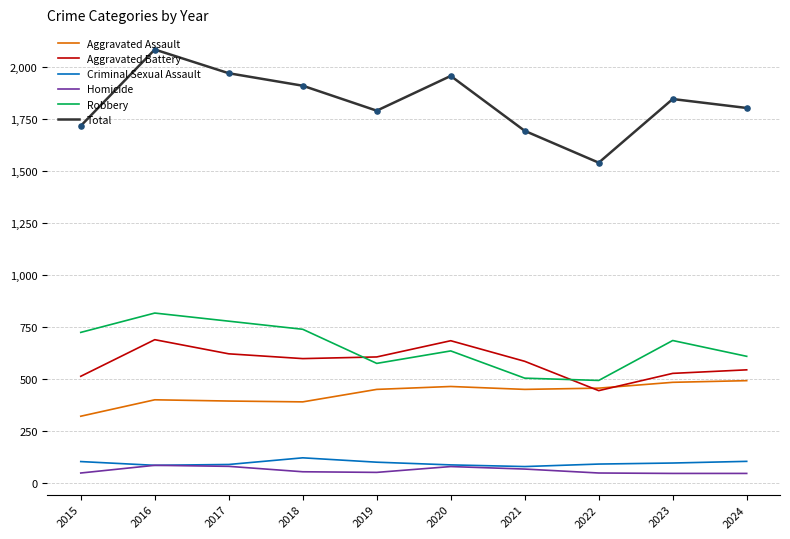

What is the spread (max minus min) of values at 2018?

1856